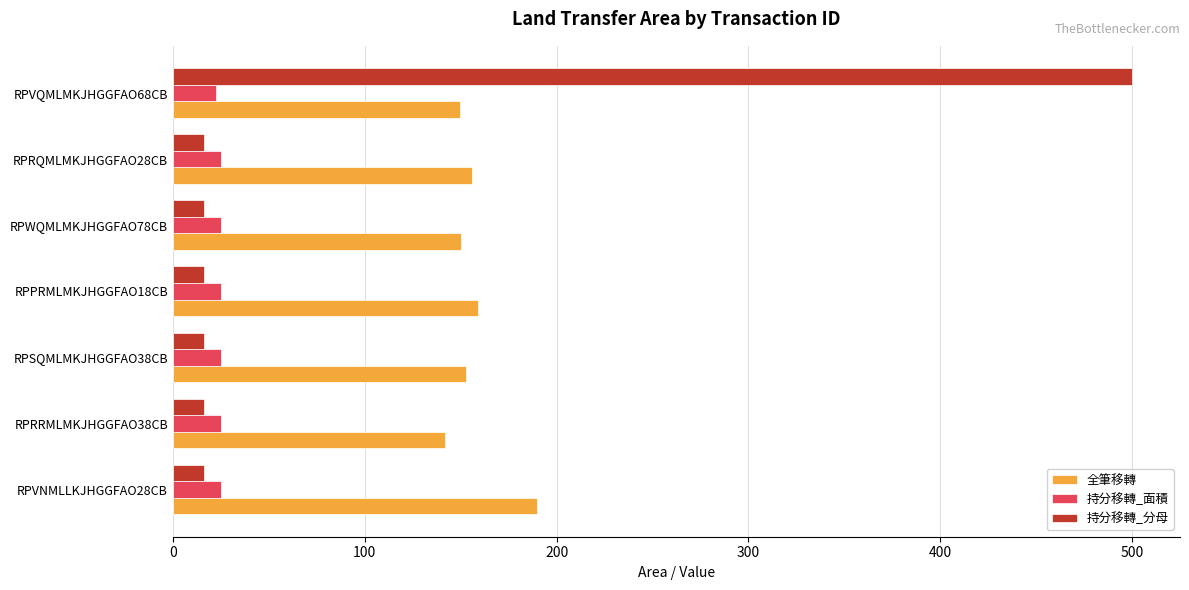

What is the maximum value for 持分移轉_分母?

500.0